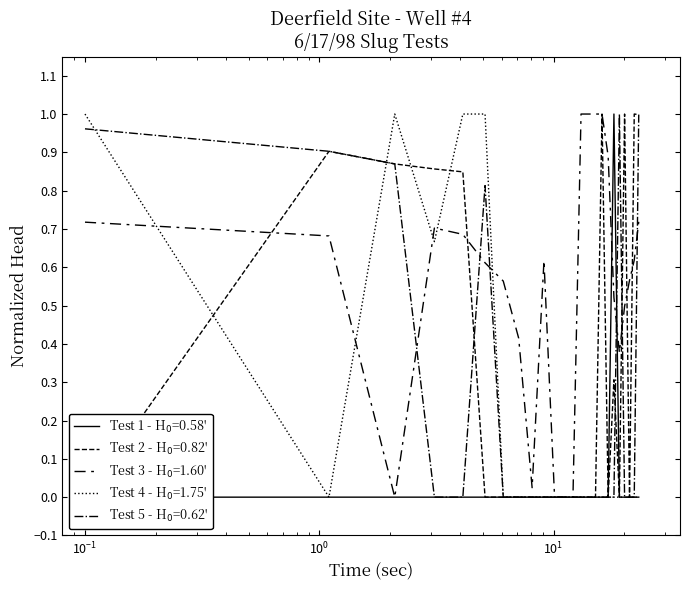

Count the number of data series in this chart.

5